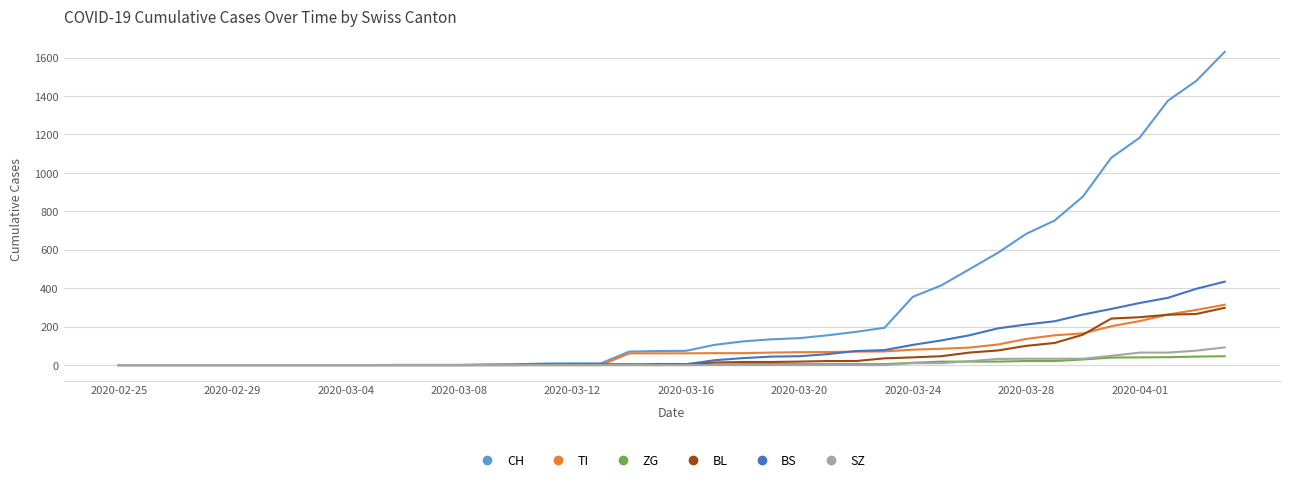

Which series has the largest range (max minus min)?

CH